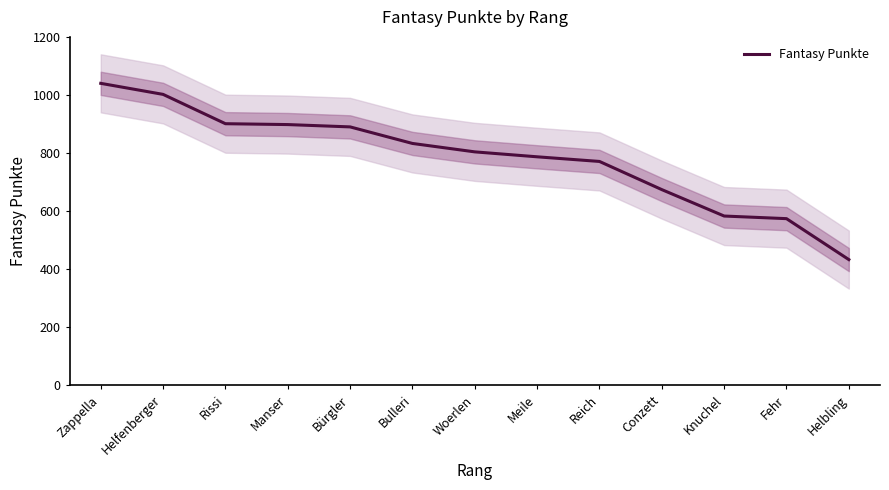

Which label corresponds to the largest value in the chart?

Zappella